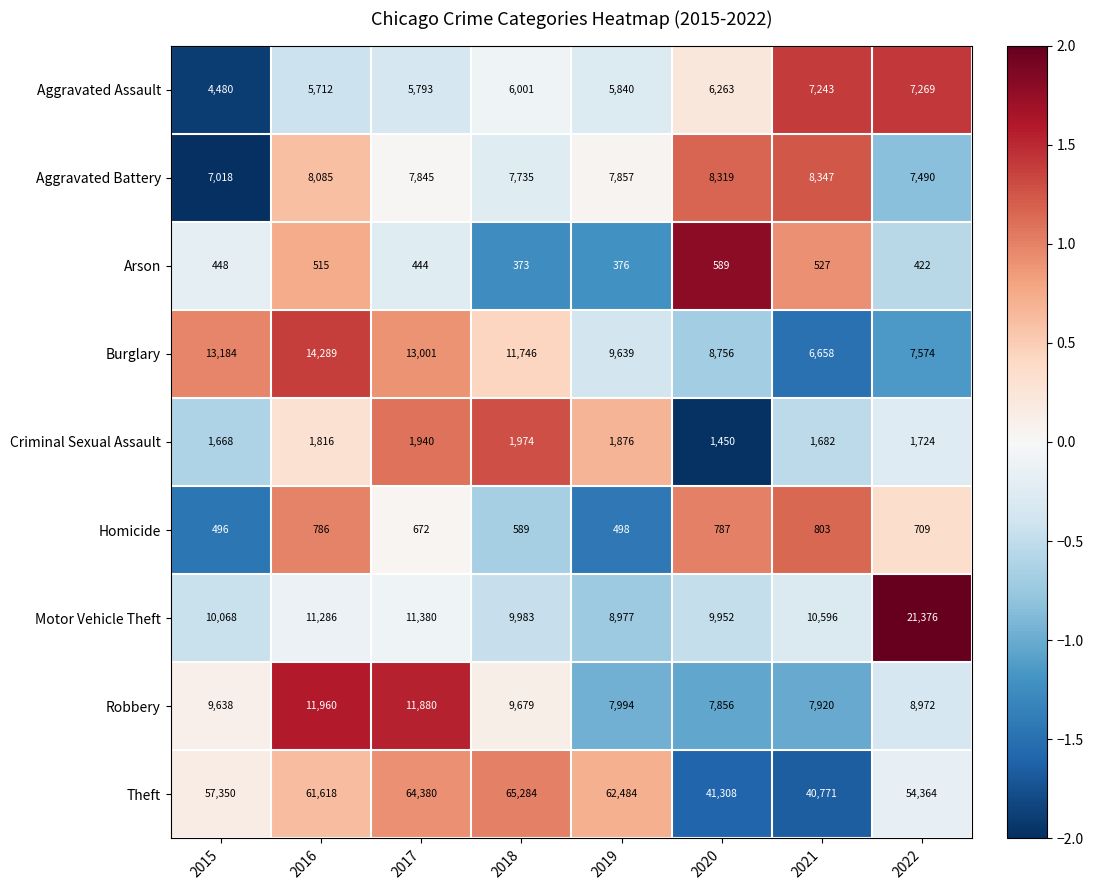

What is the maximum value shown in the chart?

65284